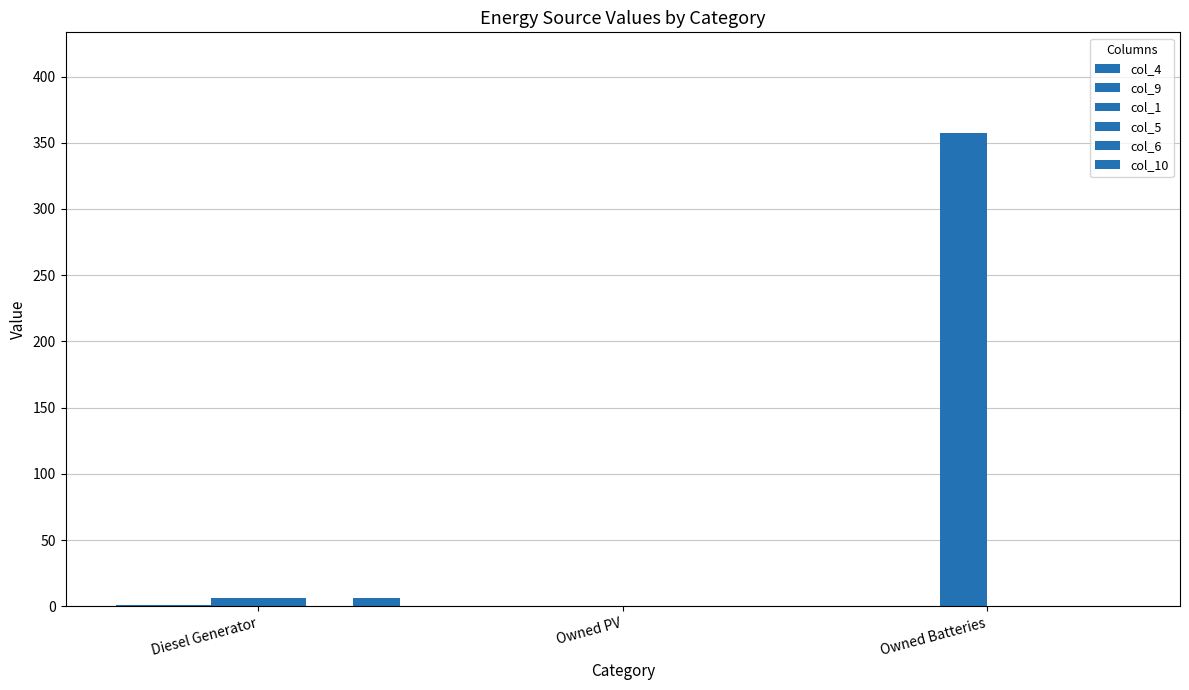

Are the bars horizontal?

No